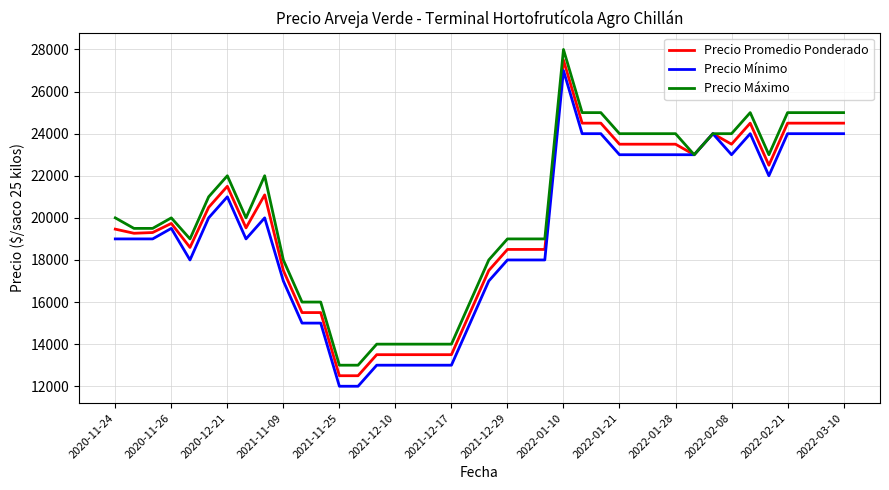

What are all the series names shown in the legend?

Precio Promedio Ponderado, Precio Mínimo, Precio Máximo